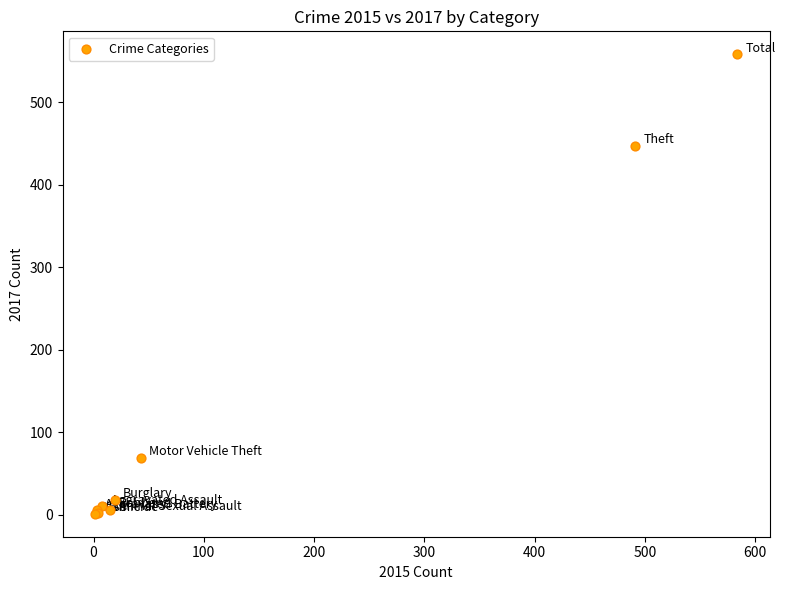

What Y value in the scatter plot is closest to 279?

447